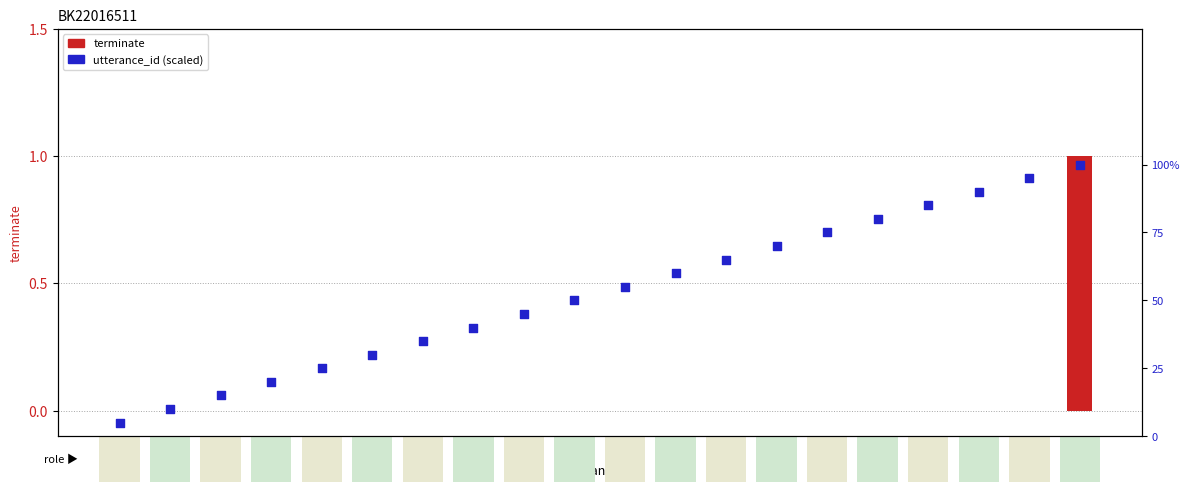

Which series reaches the minimum Y coordinate?

terminate